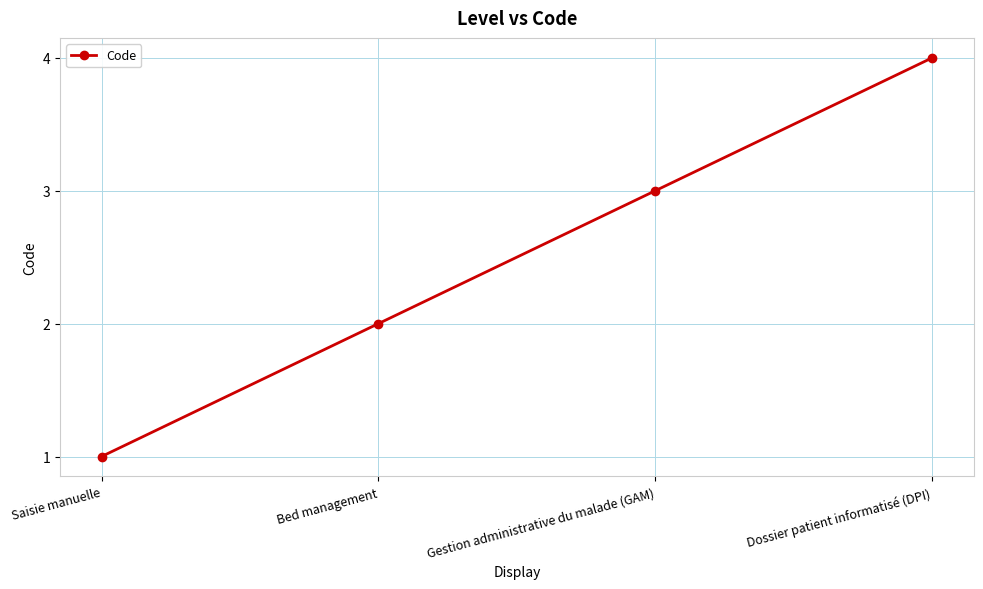

What is the change in value from Saisie manuelle to Dossier patient informatisé (DPI)?

+3